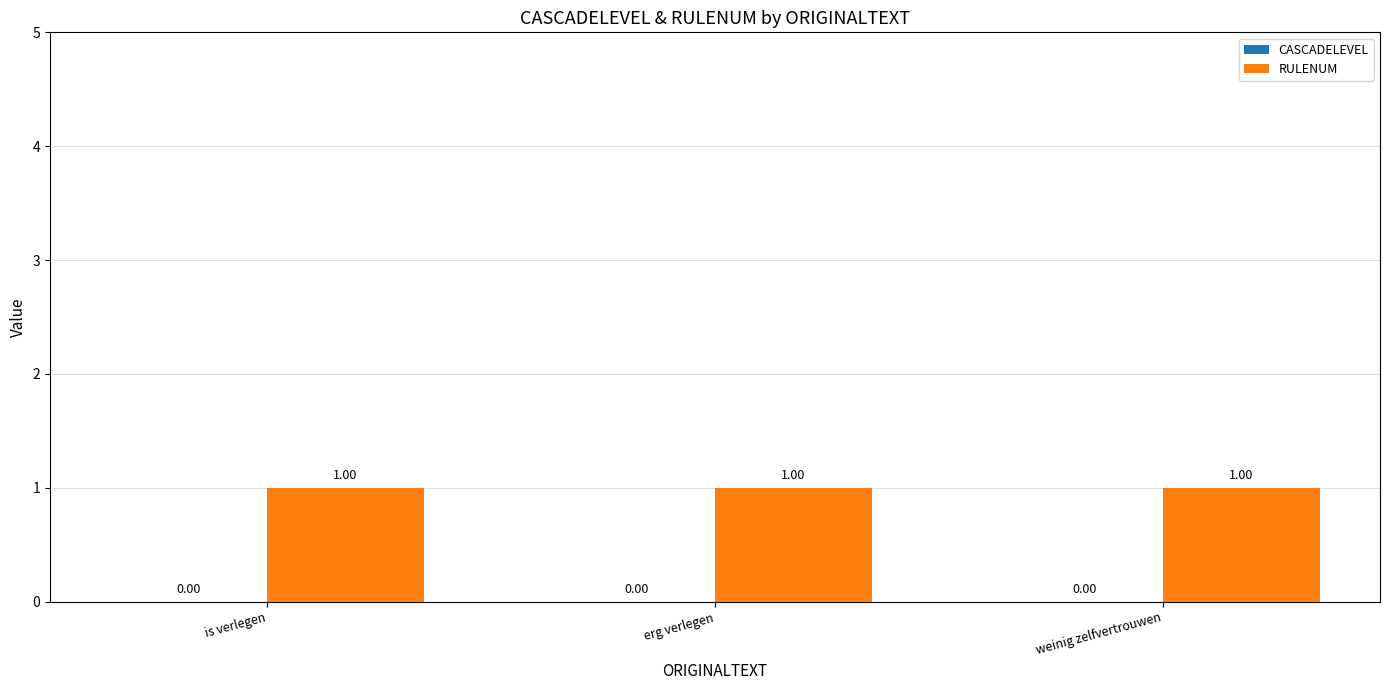

At is verlegen, list the series in order from smallest to largest.

CASCADELEVEL, RULENUM